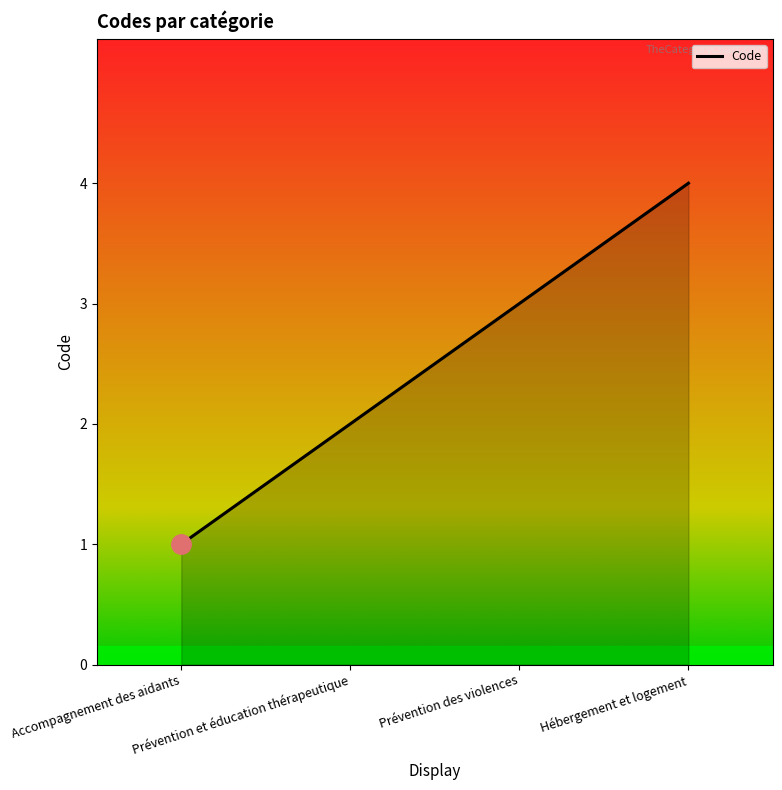

Reading right to left, list all the values displayed in this chart.

4	3	2	1